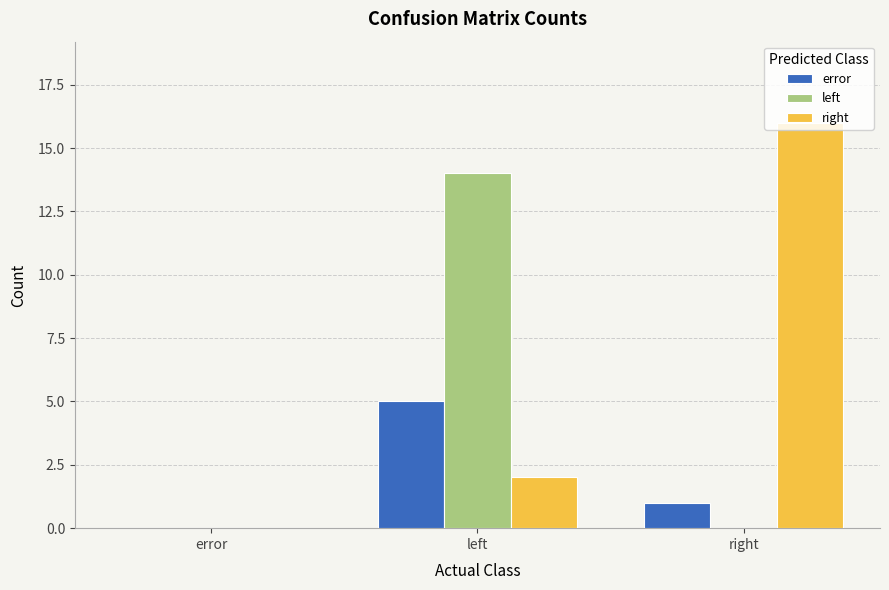

Is it true that error equals 2 at error?

False